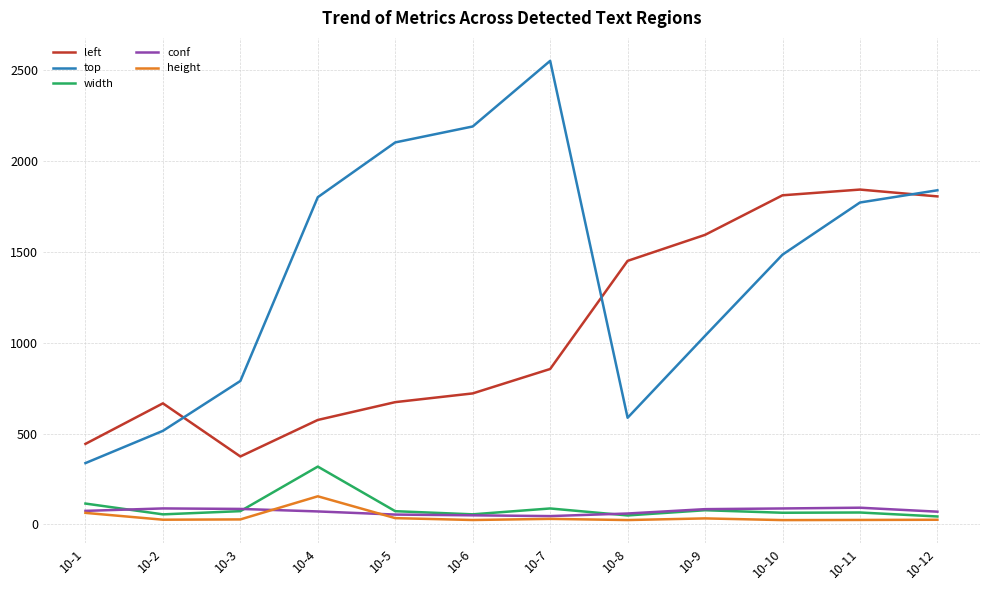

What is the maximum value for conf?

92.2